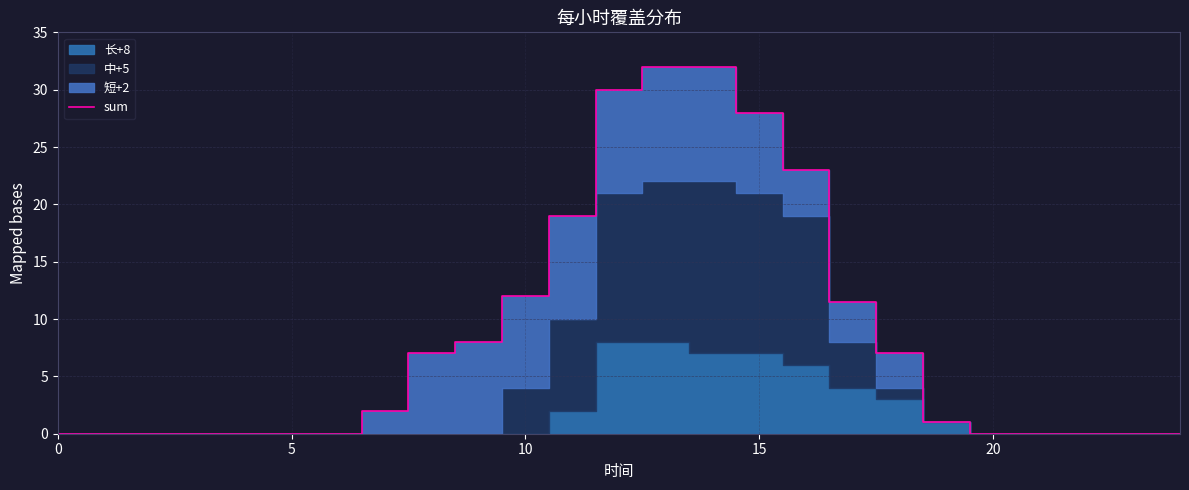

What is the maximum value for sum?

32.0